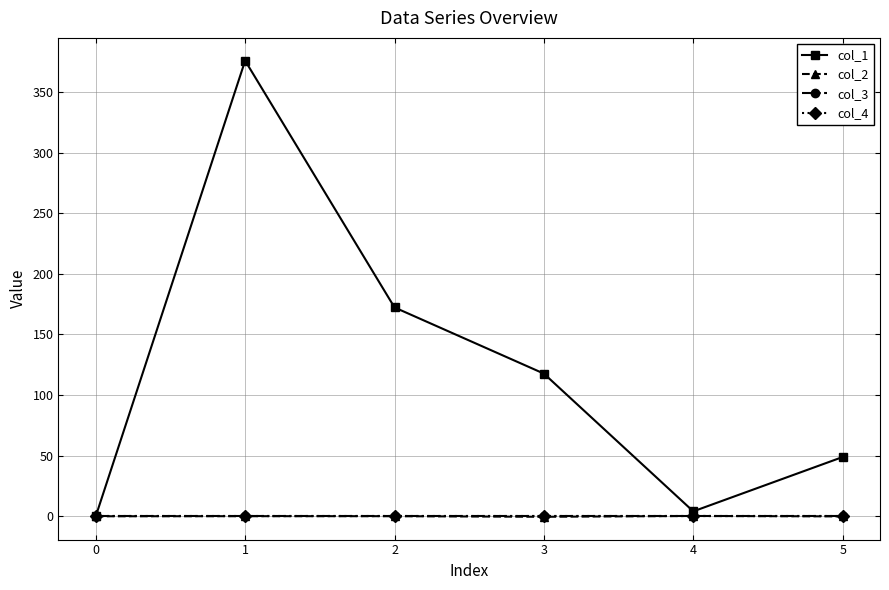

What is the difference between the highest and lowest values at 3?

118.1